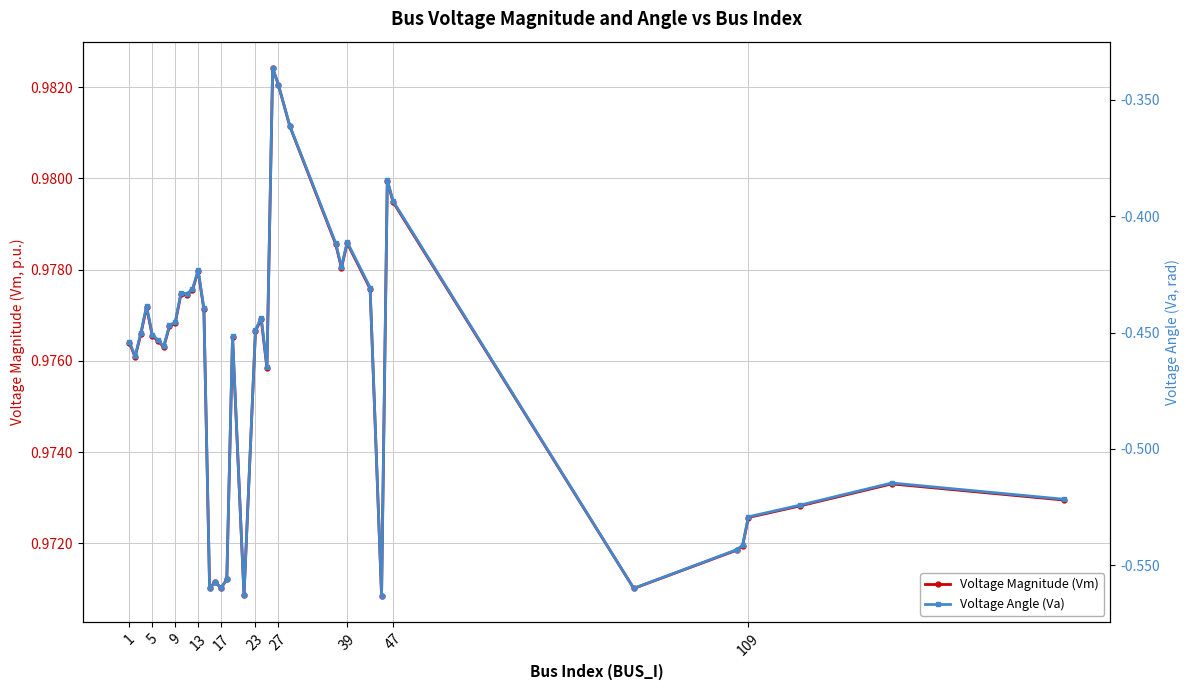

How many interior local peaks does the Voltage Angle (Va) series have?

10